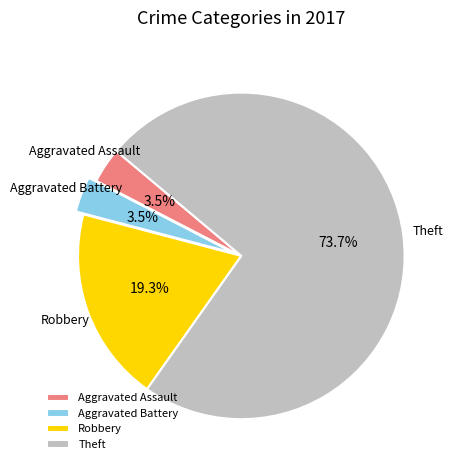

What percentage is NOT represented by Theft?

26.3%